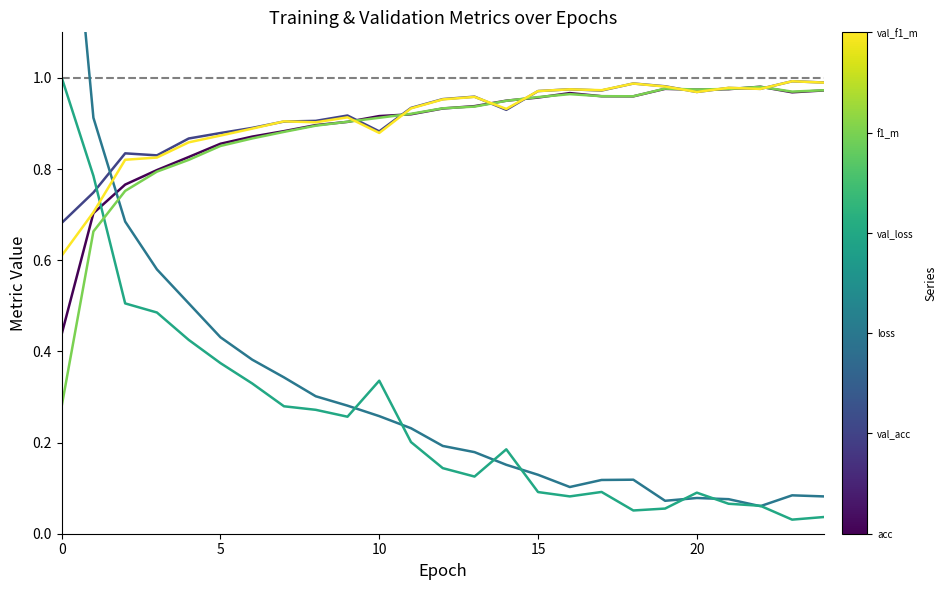

True or false: f1_m has a value of 1.3 at 10.

False